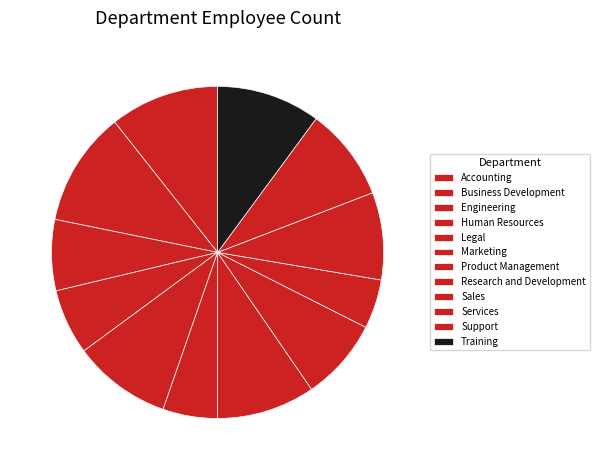

What is the change in value from Business Development to Marketing?

-11